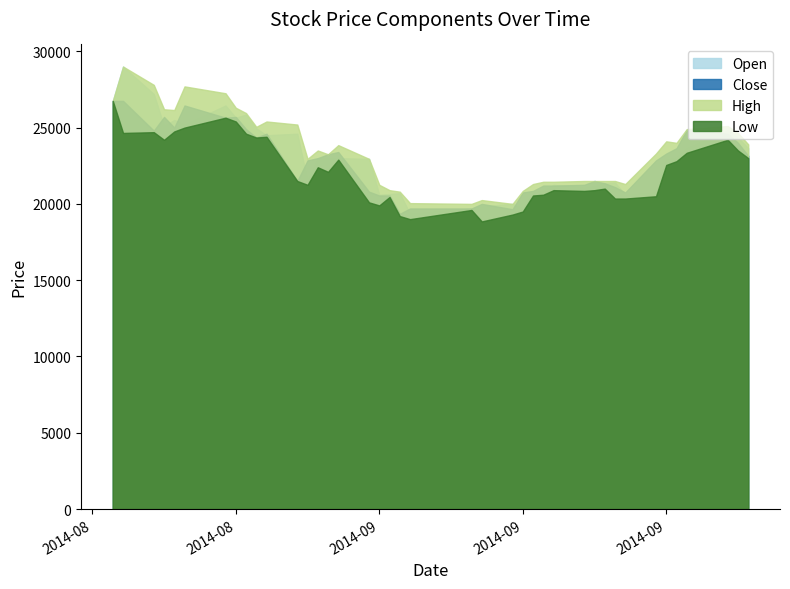

At which label does Close first exceed 23000?

2014-08-07